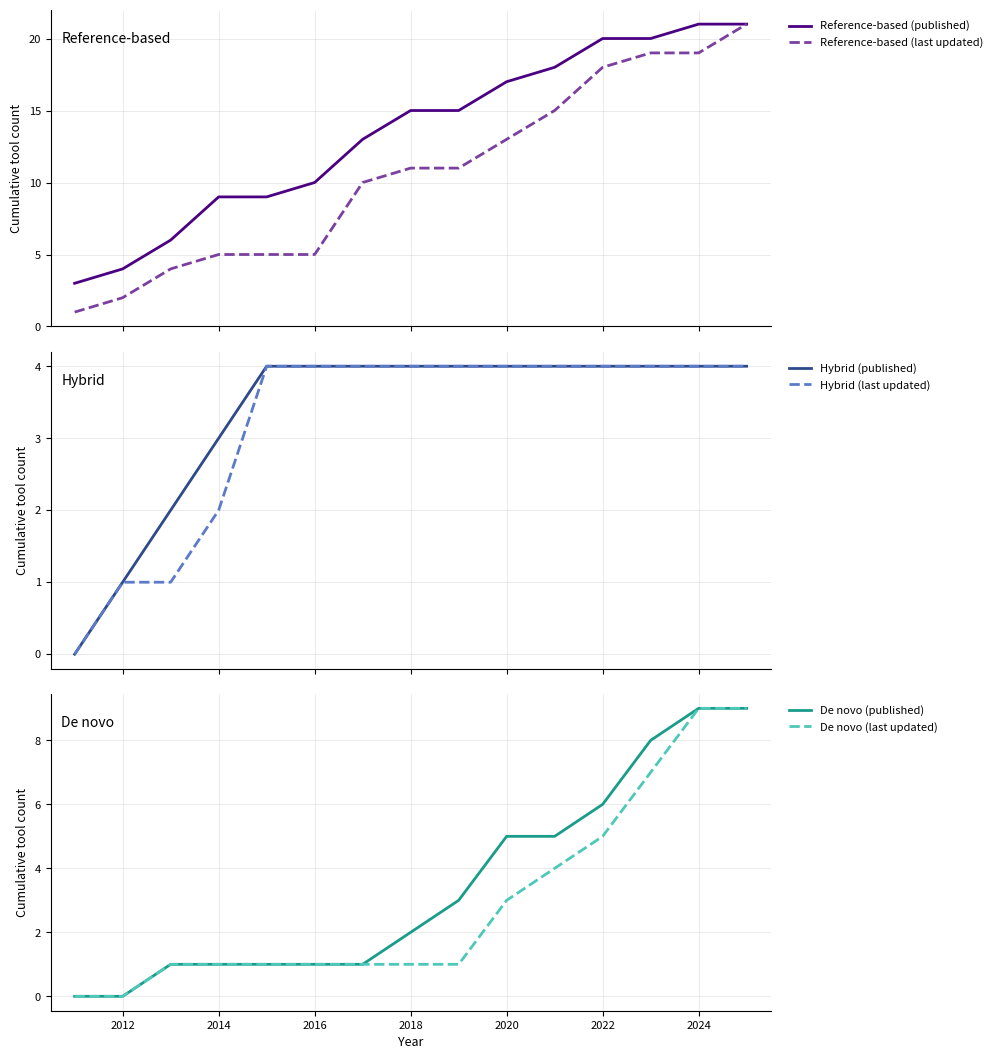

True or false: Hybrid (published) has more than 1 points higher than both neighbors.

False